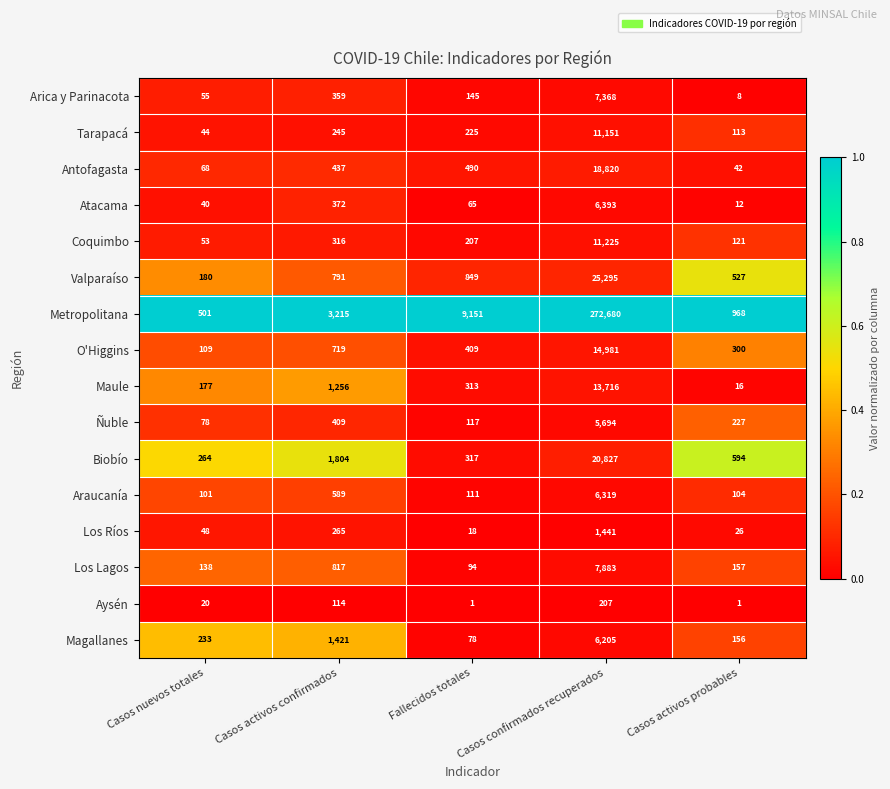

Which category has the highest value across all series?

Casos confirmados recuperados